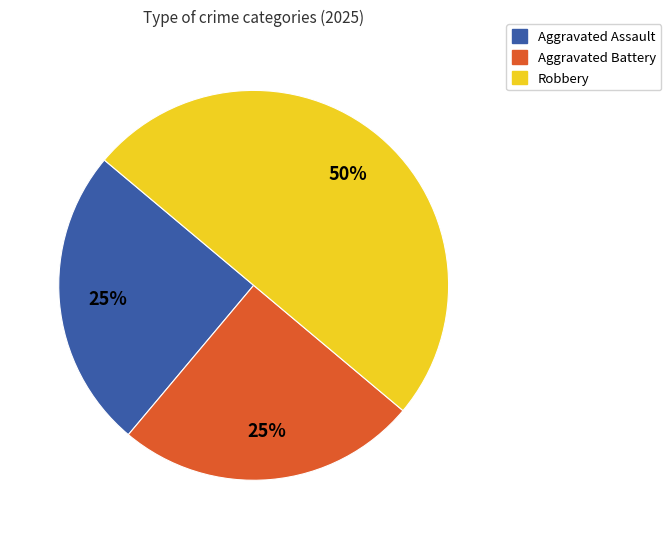

Which category has the biggest portion of the pie?

Robbery